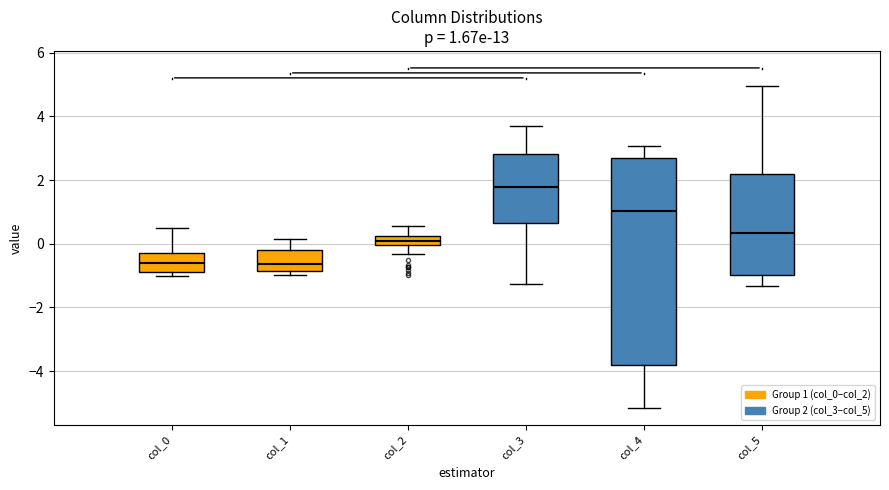

Comparing the boxes themselves (not the whiskers), which one is the tallest?

col_4